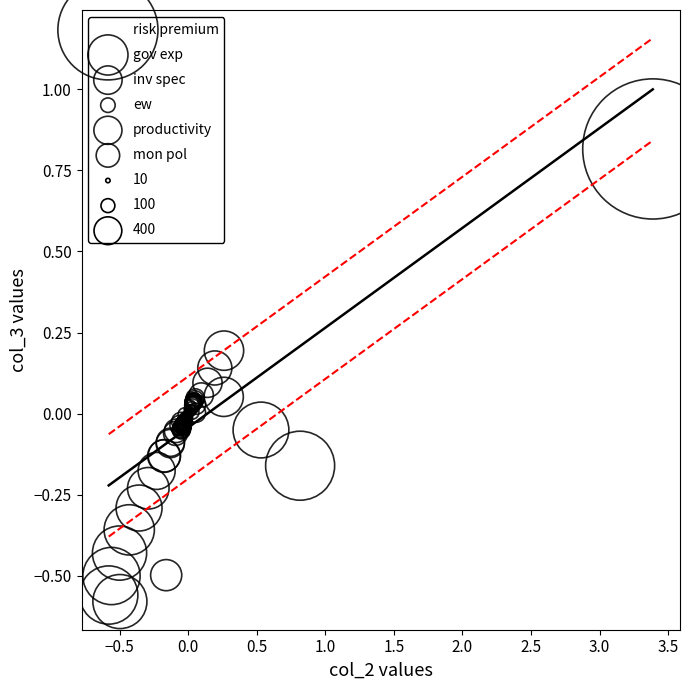

Which series has the largest Y range (max minus min)?

risk premium